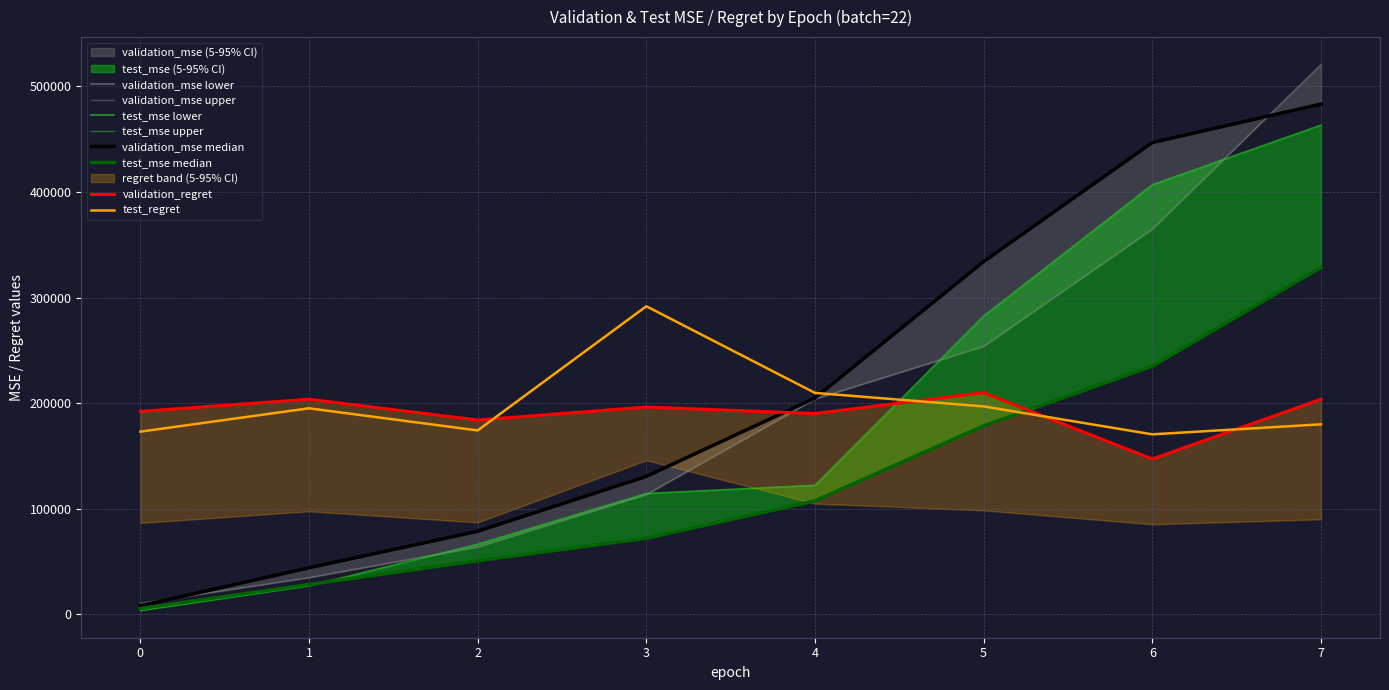

True or false: test_mse_upper and test_mse intersect in this chart.

True